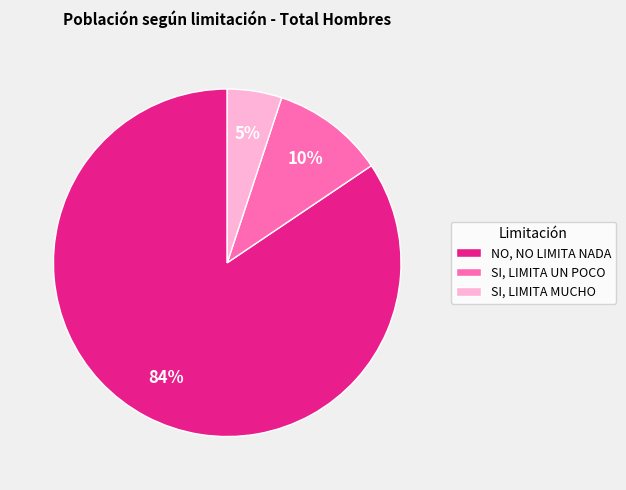

Does any single category account for the majority?

Yes